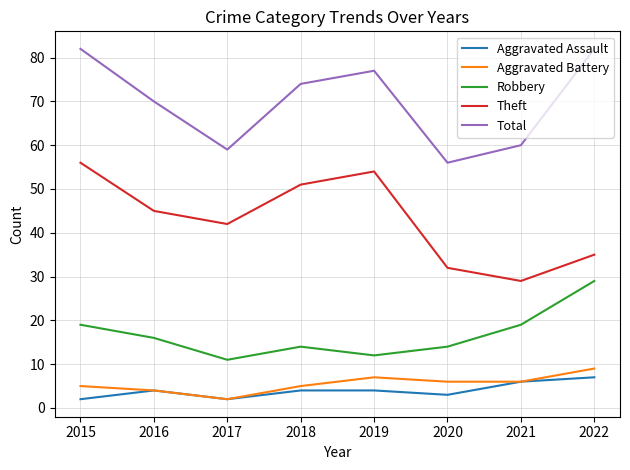

What is the approximate value of Total at 2018, to the nearest 10?

70